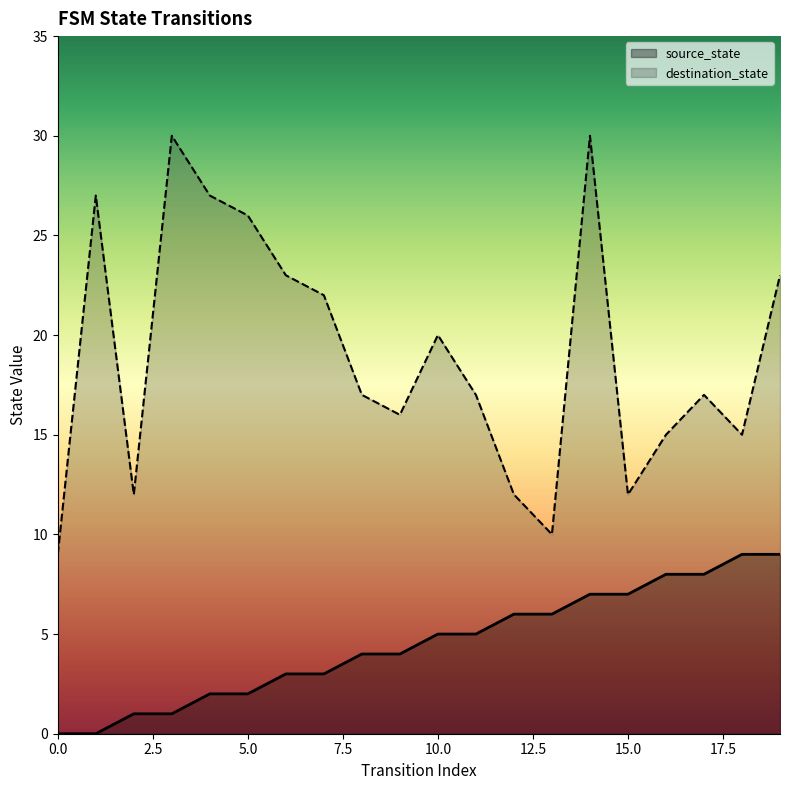

Does the chart have visible grid lines?

No